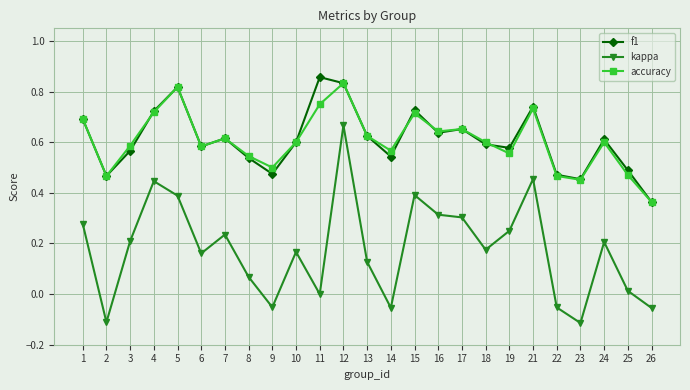

True or false: accuracy and kappa intersect in this chart.

False